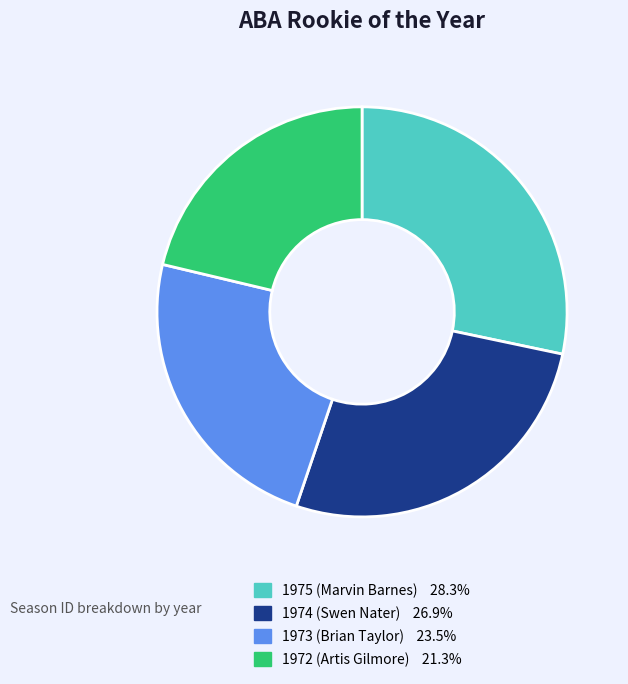

Does any single category account for the majority?

No